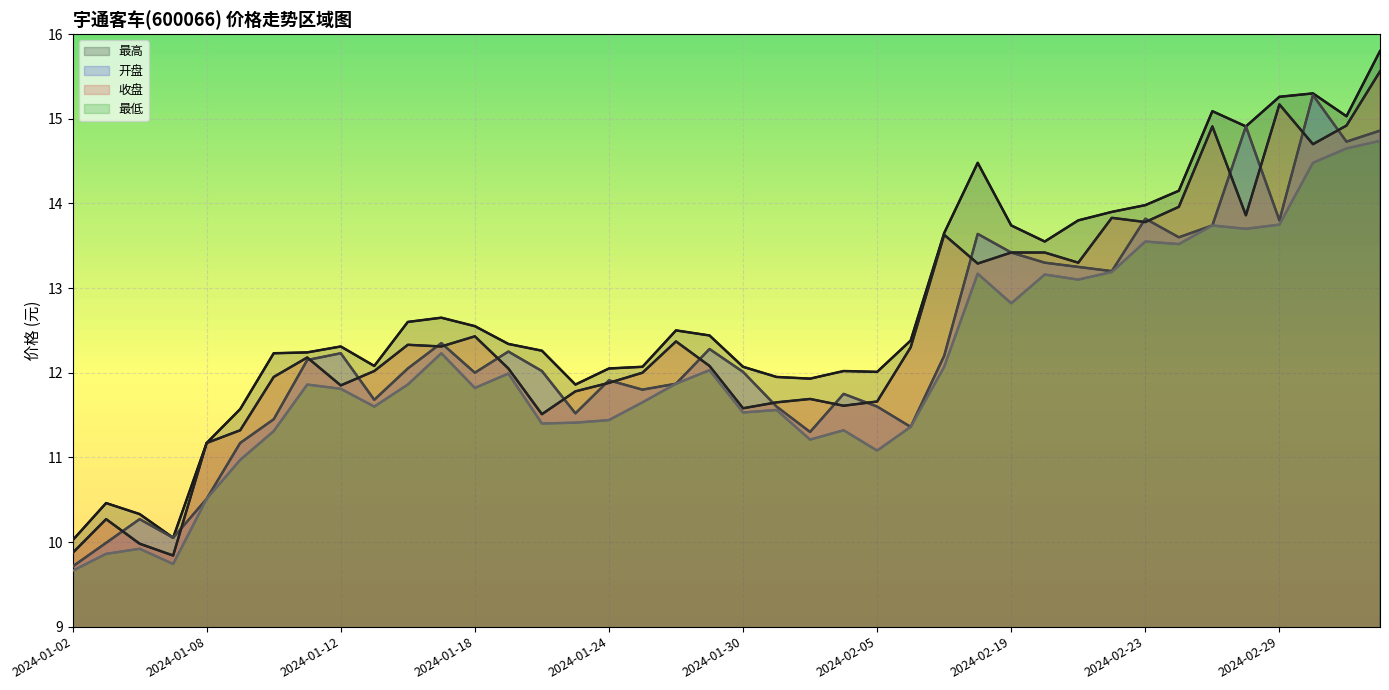

Reading left to right, extract all data points from this chart.

最高: 10.0	10.5	10.3	10.1	11.2	11.6	12.2	12.2	12.3	12.1	12.6	12.7	12.6	12.3	12.3	11.9	12.1	12.1	12.5	12.4	12.1	11.9	11.9	12.0	12.0	12.4	13.7	14.5	13.7	13.6	13.8	13.9	14.0	14.2	15.1	14.9	15.3	15.3	15.0	15.8
开盘: 9.7	10.0	10.3	10.1	10.5	11.2	11.4	12.2	12.2	11.7	12.1	12.3	12.0	12.2	12.0	11.5	11.9	11.8	11.9	12.3	12.0	11.6	11.3	11.8	11.6	11.4	12.2	13.6	13.4	13.3	13.2	13.2	13.8	13.6	13.7	14.9	13.8	15.3	14.7	14.9
收盘: 9.9	10.3	10.0	9.8	11.2	11.3	11.9	12.2	11.8	12.0	12.3	12.3	12.4	12.1	11.5	11.8	11.9	12.0	12.4	12.1	11.6	11.7	11.7	11.6	11.7	12.3	13.6	13.3	13.4	13.4	13.3	13.8	13.8	14.0	14.9	13.9	15.2	14.7	14.9	15.6
最低: 9.7	9.9	9.9	9.7	10.5	11.0	11.3	11.9	11.8	11.6	11.9	12.2	11.8	12.0	11.4	11.4	11.4	11.7	11.9	12.0	11.5	11.6	11.2	11.3	11.1	11.4	12.1	13.2	12.8	13.2	13.1	13.2	13.6	13.5	13.7	13.7	13.8	14.5	14.7	14.7